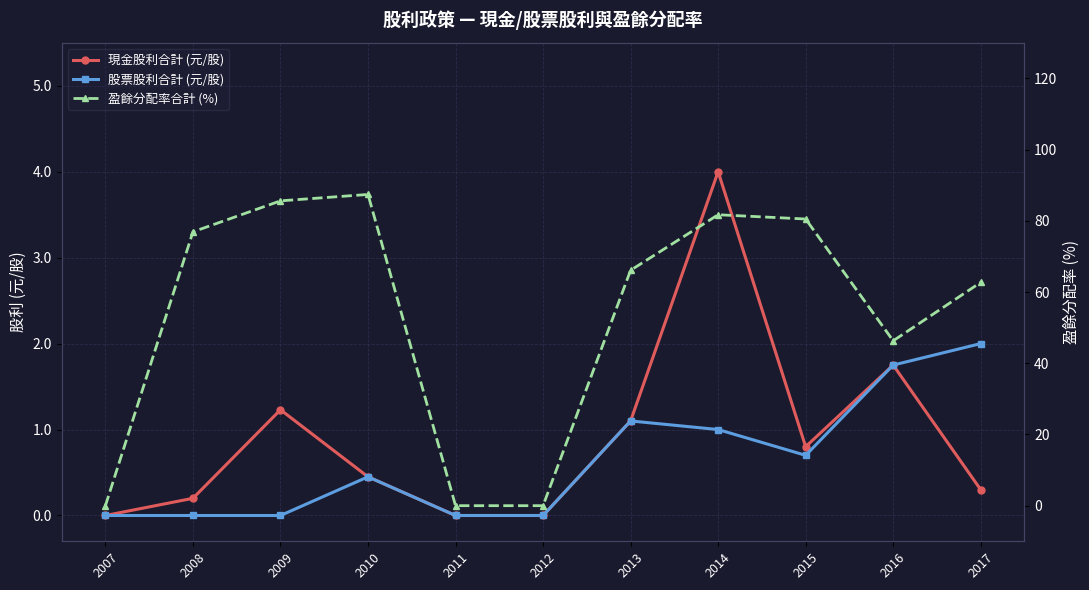

What is the difference between the 現金股利合計 (元/股) values at 2017 and 2011?

0.3